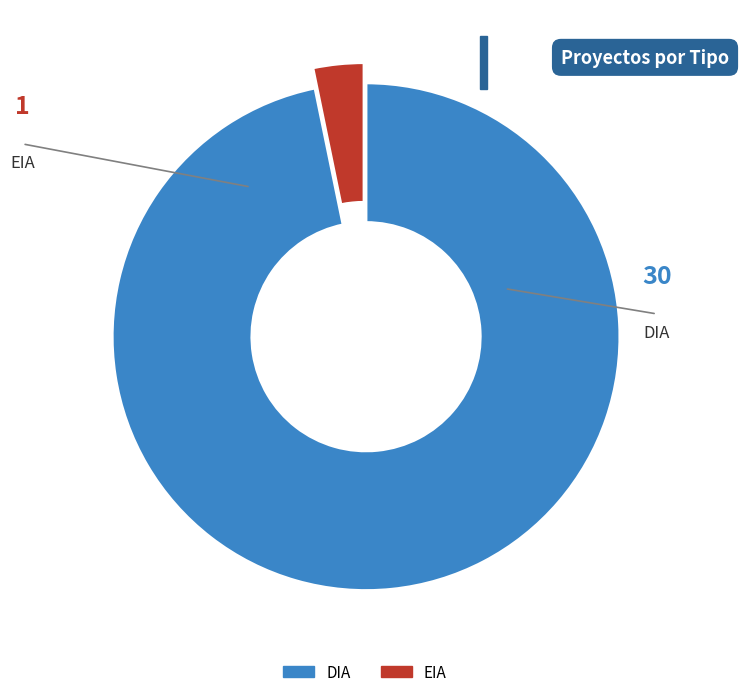

The DIA slice represents 89% of the pie. True or false?

False